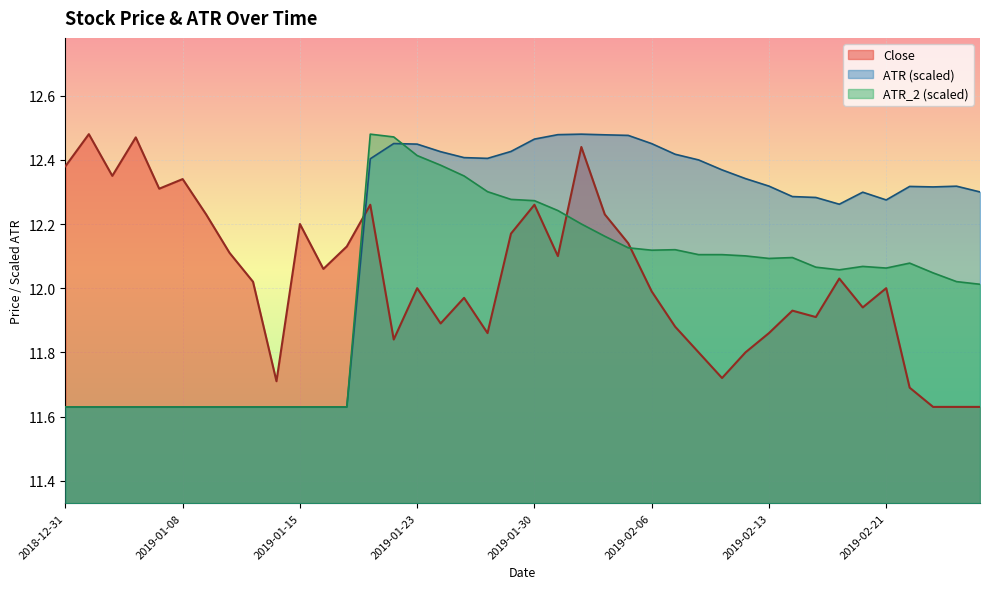

Reading left to right, transcribe all the data shown in this chart.

Close: 2018-12-31=12.4	2019-01-02=12.5	2019-01-03=12.3	2019-01-04=12.5	2019-01-07=12.3	2019-01-08=12.3	2019-01-09=12.2	2019-01-10=12.1	2019-01-11=12.0	2019-01-14=11.7	2019-01-15=12.2	2019-01-16=12.1	2019-01-17=12.1	2019-01-18=12.3	2019-01-22=11.8	2019-01-23=12.0	2019-01-24=11.9	2019-01-25=12.0	2019-01-28=11.9	2019-01-29=12.2	2019-01-30=12.3	2019-01-31=12.1	2019-02-01=12.4	2019-02-04=12.2	2019-02-05=12.1	2019-02-06=12.0	2019-02-07=11.9	2019-02-08=11.8	2019-02-11=11.7	2019-02-12=11.8	2019-02-13=11.9	2019-02-14=11.9	2019-02-15=11.9	2019-02-19=12.0	2019-02-20=11.9	2019-02-21=12.0	2019-02-22=11.7	2019-02-25=11.6	2019-02-26=11.6	2019-02-27=11.6
ATR: 2018-12-31=11.6	2019-01-02=11.6	2019-01-03=11.6	2019-01-04=11.6	2019-01-07=11.6	2019-01-08=11.6	2019-01-09=11.6	2019-01-10=11.6	2019-01-11=11.6	2019-01-14=11.6	2019-01-15=11.6	2019-01-16=11.6	2019-01-17=11.6	2019-01-18=12.4	2019-01-22=12.5	2019-01-23=12.4	2019-01-24=12.4	2019-01-25=12.4	2019-01-28=12.4	2019-01-29=12.4	2019-01-30=12.5	2019-01-31=12.5	2019-02-01=12.5	2019-02-04=12.5	2019-02-05=12.5	2019-02-06=12.5	2019-02-07=12.4	2019-02-08=12.4	2019-02-11=12.4	2019-02-12=12.3	2019-02-13=12.3	2019-02-14=12.3	2019-02-15=12.3	2019-02-19=12.3	2019-02-20=12.3	2019-02-21=12.3	2019-02-22=12.3	2019-02-25=12.3	2019-02-26=12.3	2019-02-27=12.3
ATR_2: 2018-12-31=11.6	2019-01-02=11.6	2019-01-03=11.6	2019-01-04=11.6	2019-01-07=11.6	2019-01-08=11.6	2019-01-09=11.6	2019-01-10=11.6	2019-01-11=11.6	2019-01-14=11.6	2019-01-15=11.6	2019-01-16=11.6	2019-01-17=11.6	2019-01-18=12.5	2019-01-22=12.5	2019-01-23=12.4	2019-01-24=12.4	2019-01-25=12.3	2019-01-28=12.3	2019-01-29=12.3	2019-01-30=12.3	2019-01-31=12.2	2019-02-01=12.2	2019-02-04=12.2	2019-02-05=12.1	2019-02-06=12.1	2019-02-07=12.1	2019-02-08=12.1	2019-02-11=12.1	2019-02-12=12.1	2019-02-13=12.1	2019-02-14=12.1	2019-02-15=12.1	2019-02-19=12.1	2019-02-20=12.1	2019-02-21=12.1	2019-02-22=12.1	2019-02-25=12.0	2019-02-26=12.0	2019-02-27=12.0